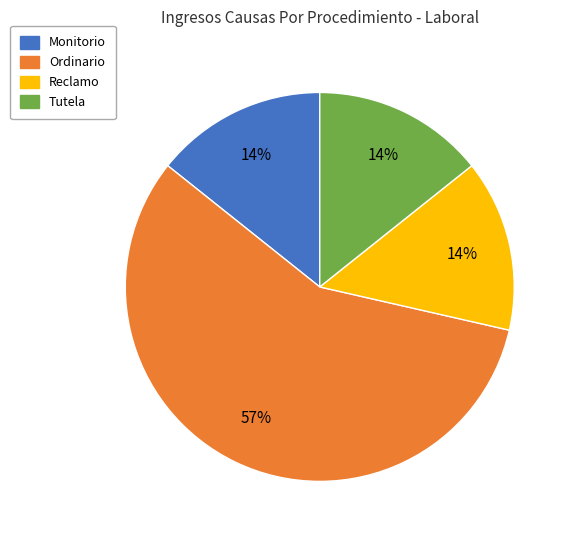

To the nearest percent, what is the average slice percentage?

25%